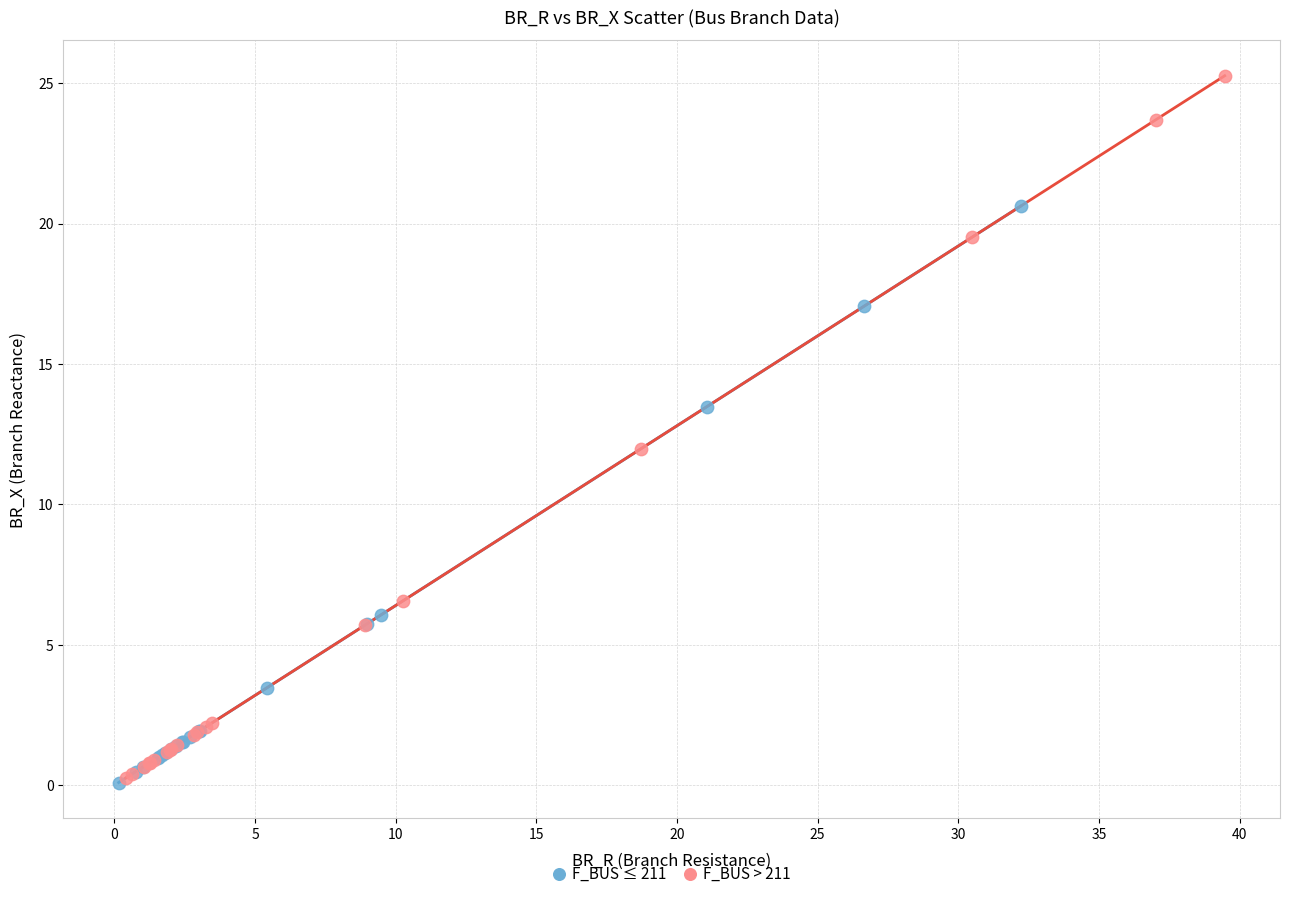

Which series reaches the maximum Y coordinate?

F_BUS > 211